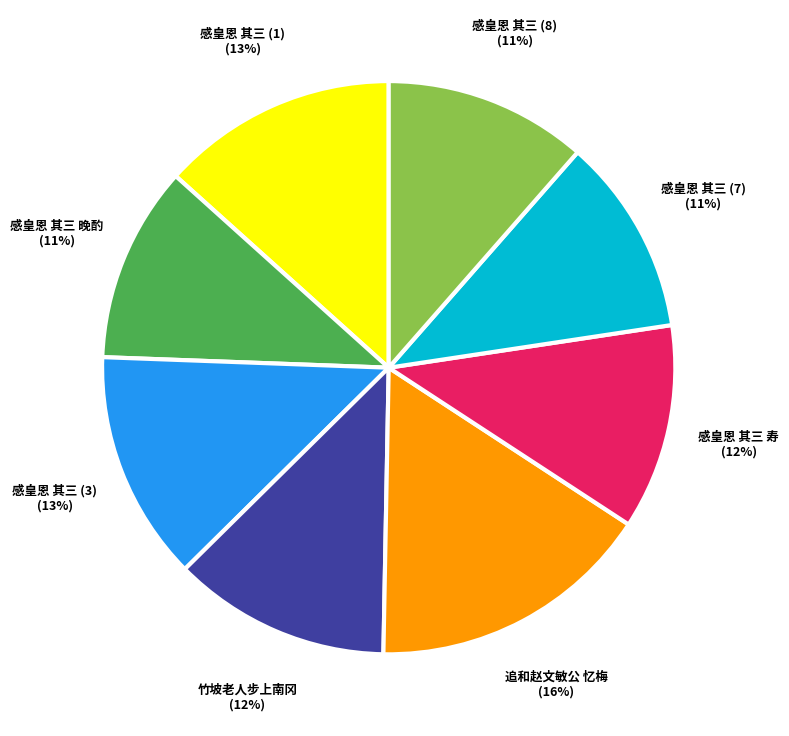

Do 感皇恩 其三 (7) and 竹坡老人步上南冈 together represent more than half of the pie?

No